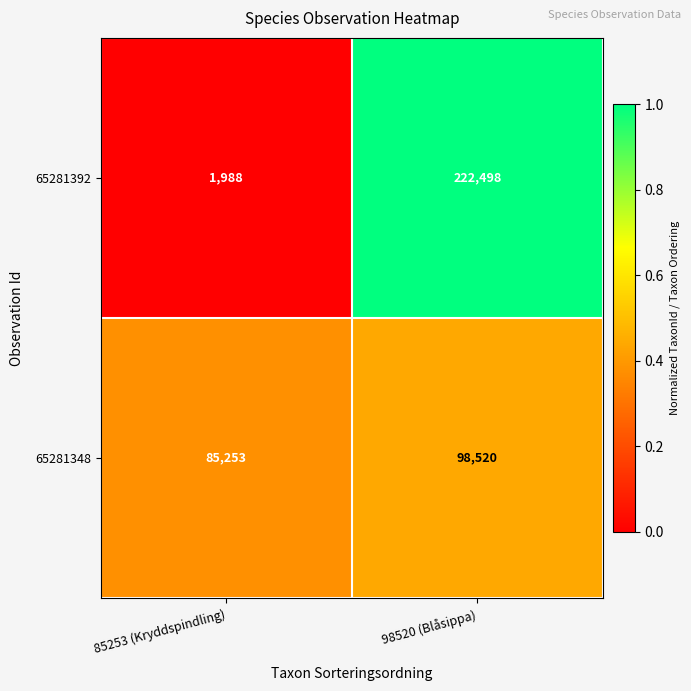

What is the greatest value displayed?

222498